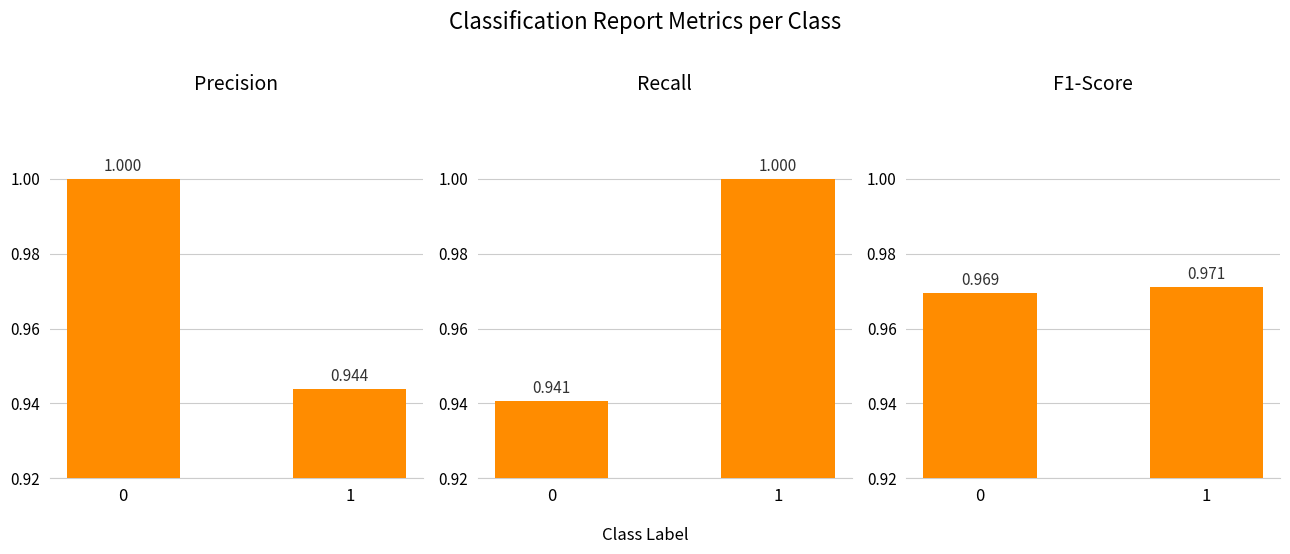

What is the maximum value shown in the chart?

1.0